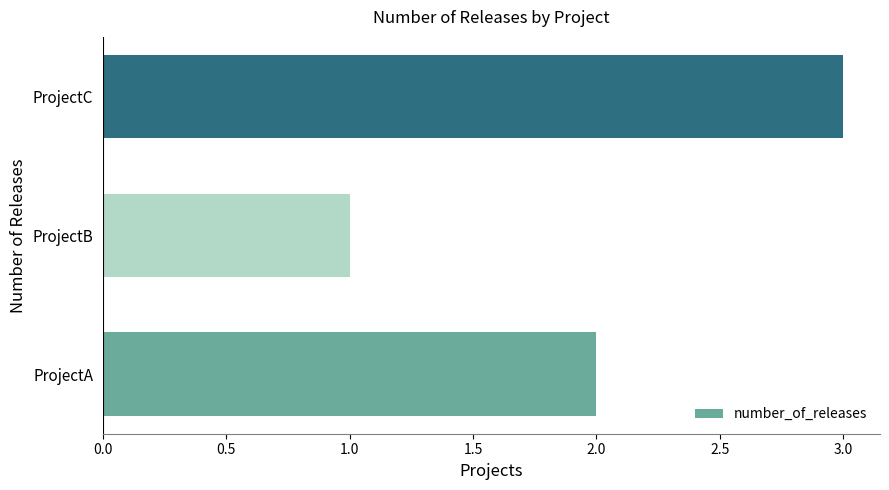

How many values are between 1 and 3?

3